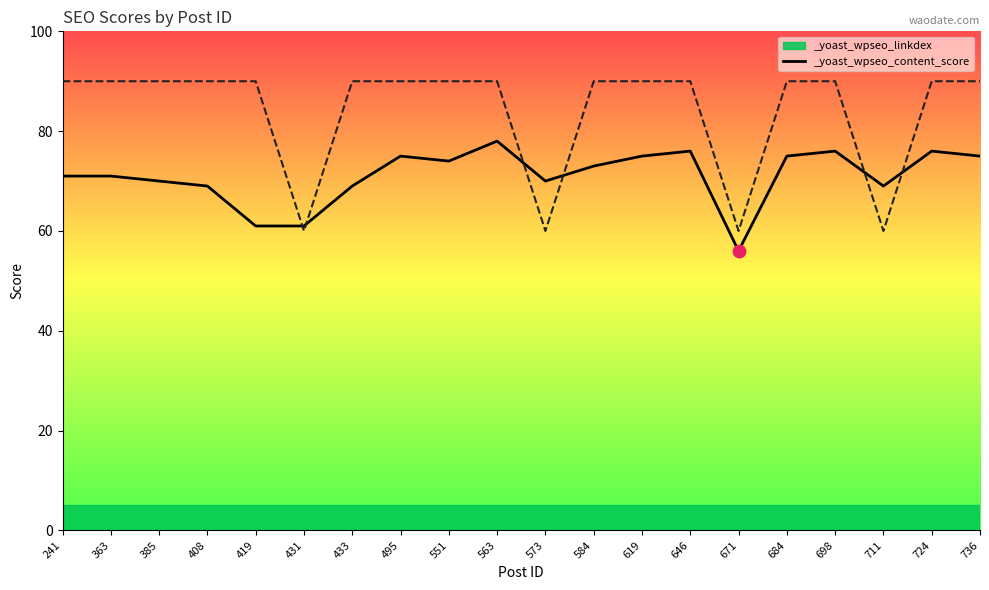

Is the value of _yoast_wpseo_content_score at 698 greater than the value of _yoast_wpseo_linkdex at 646?

Yes